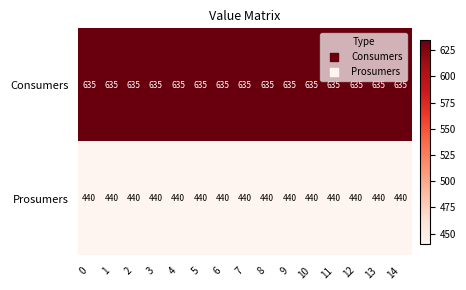

What is the average value of the Consumers series?

635